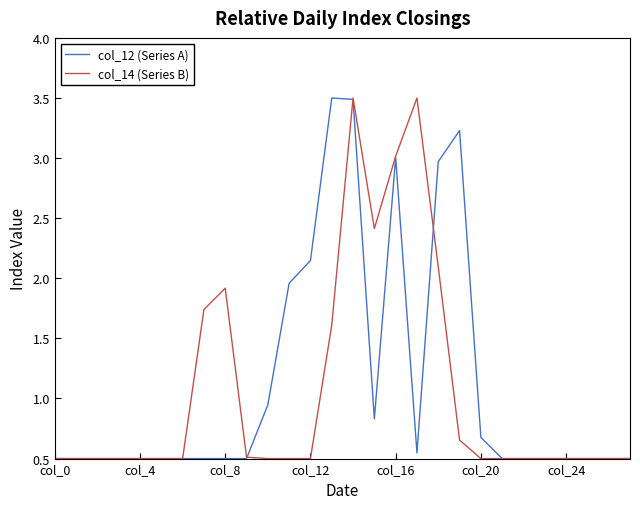

Does the chart have visible grid lines?

No